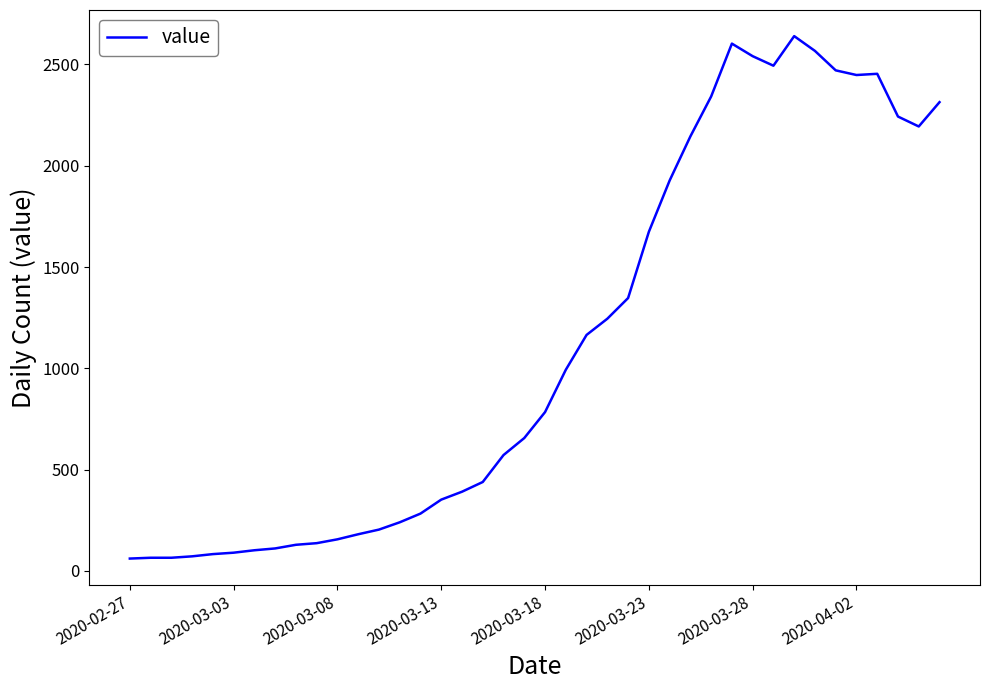

What is the greatest value displayed?

2640